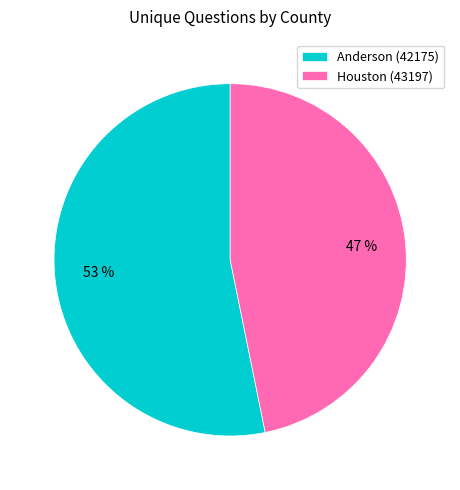

True or false: Anderson (42175) accounts for 68% of the total.

False